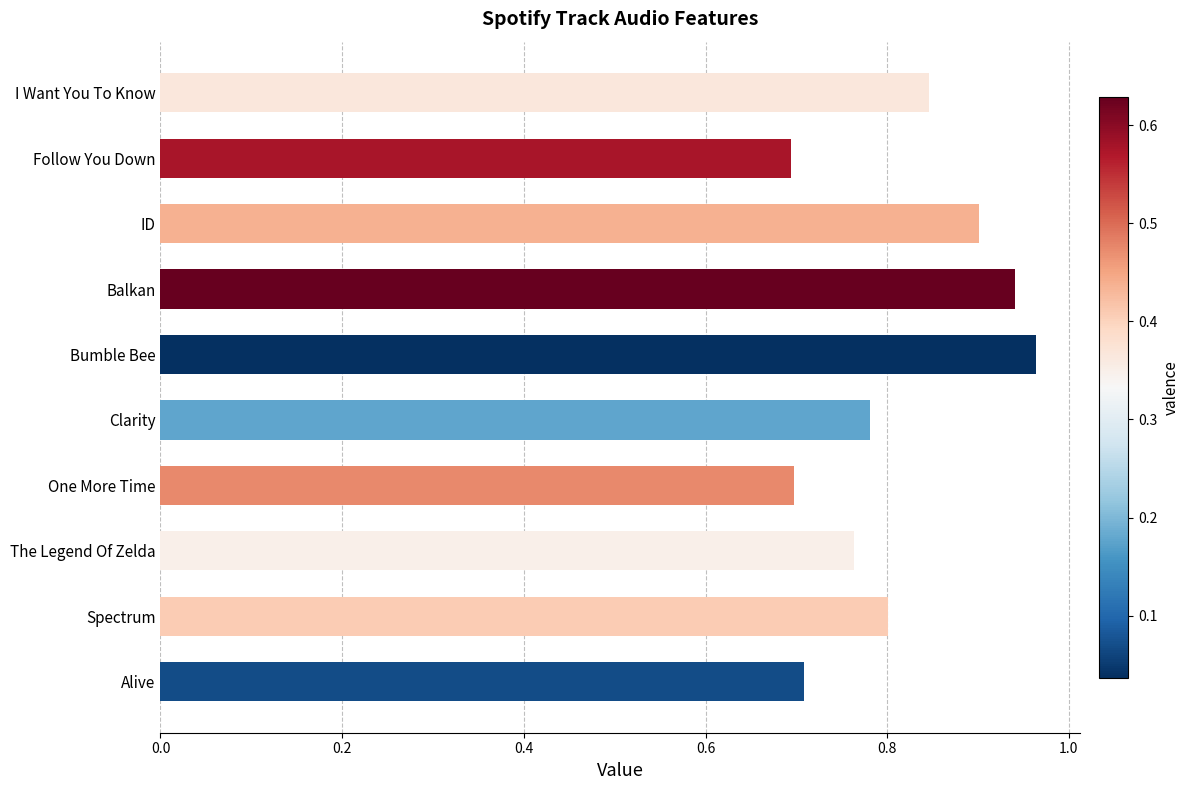

What is the sum of all values?

8.1